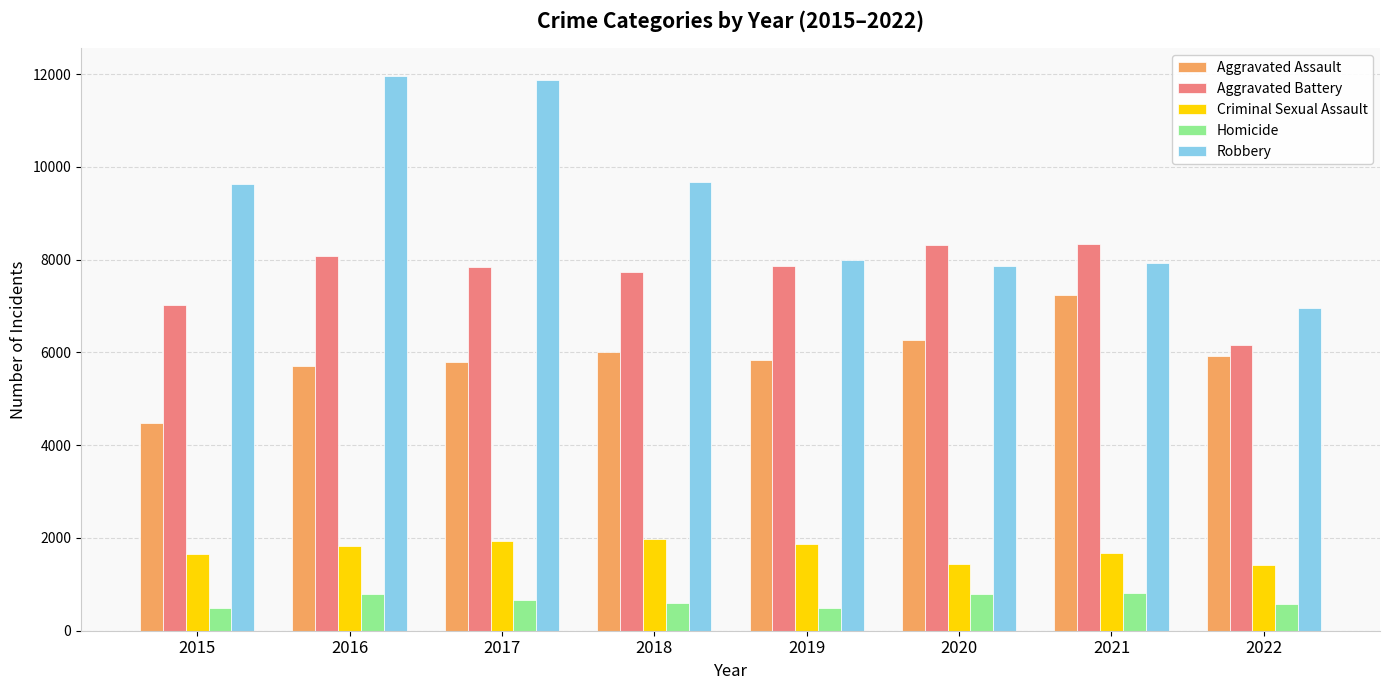

What is the total value across all series at 2019?

24057